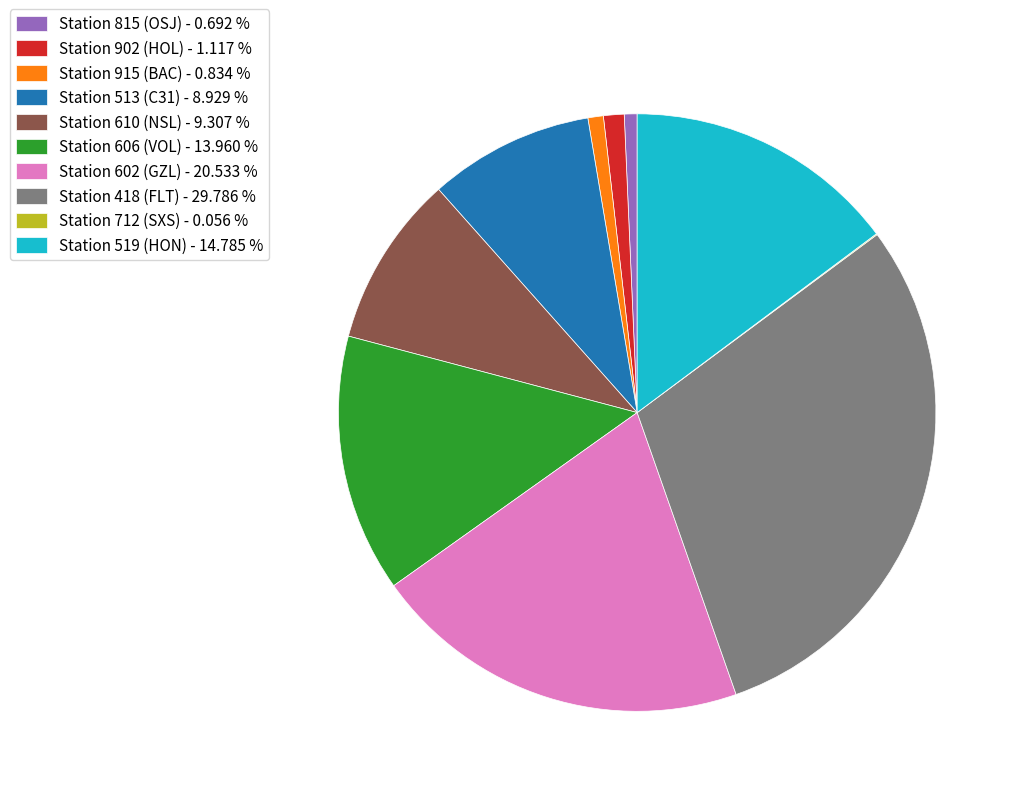

Does Station 519 (HON) - 14.785 % account for over 50% of the chart?

No